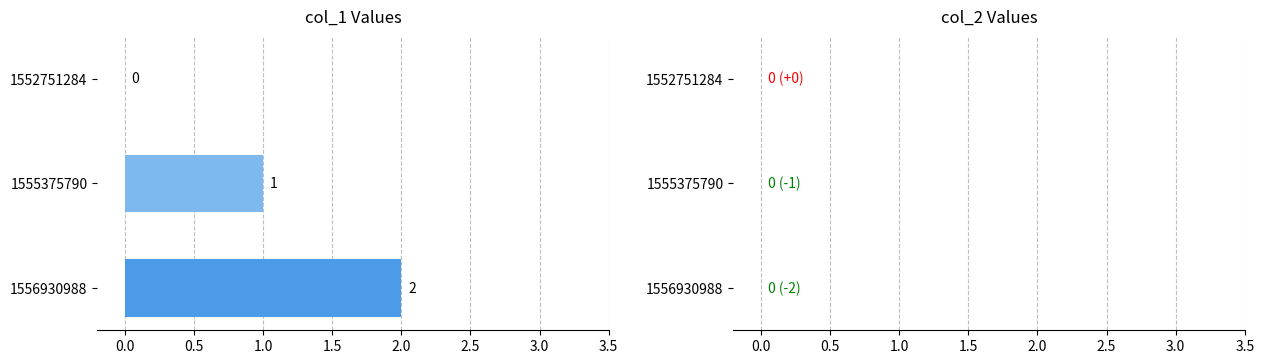

At which label is the value closest to 1?

1555375790